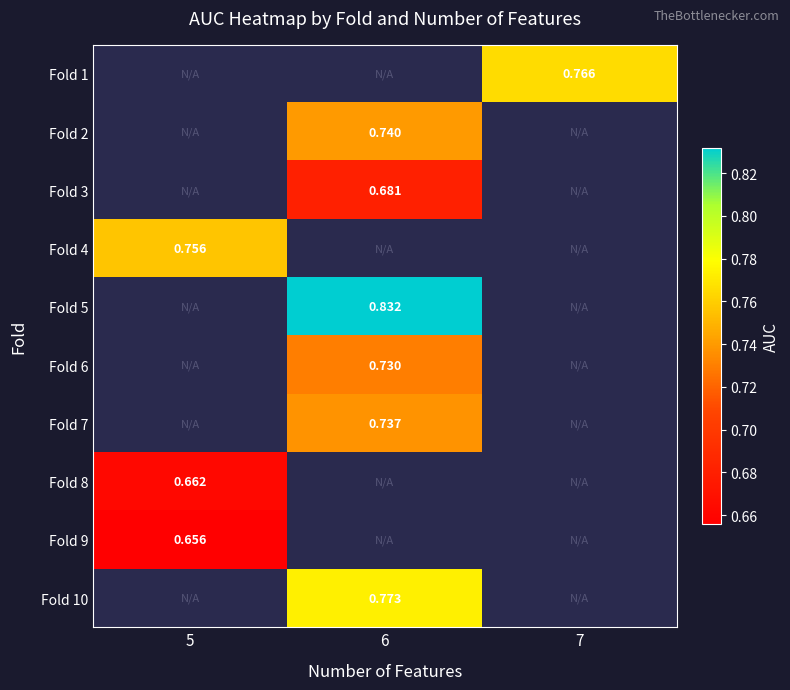

What is the smallest value displayed?

0.7